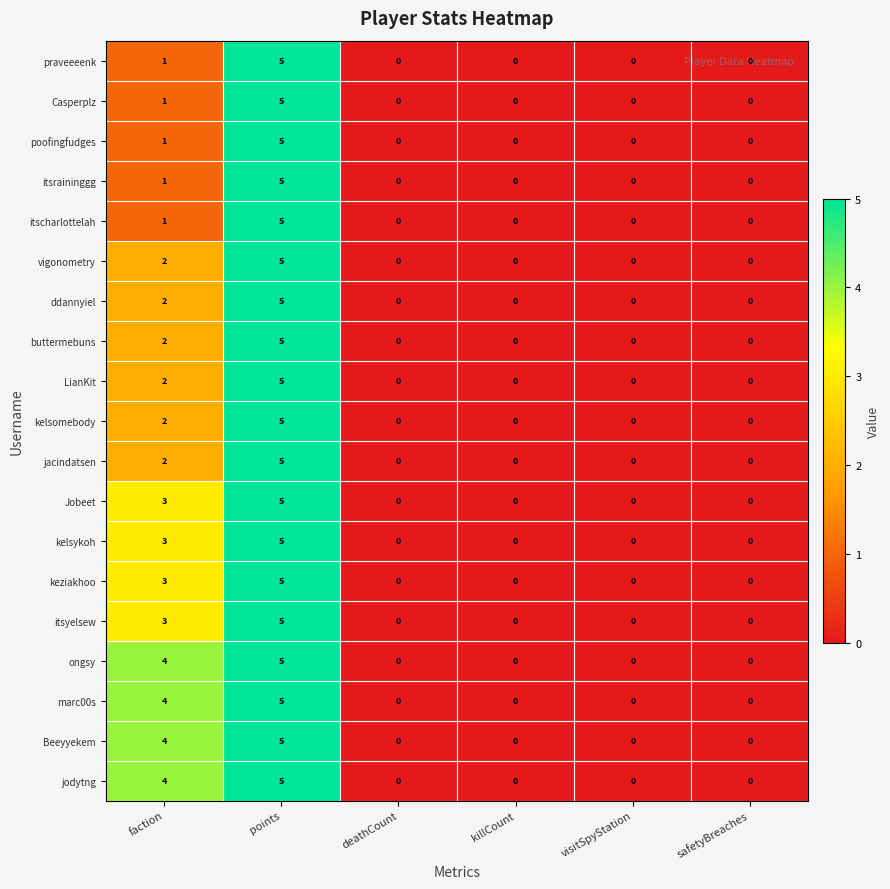

Count the kelsykoh values in the range 0 to 3.

5